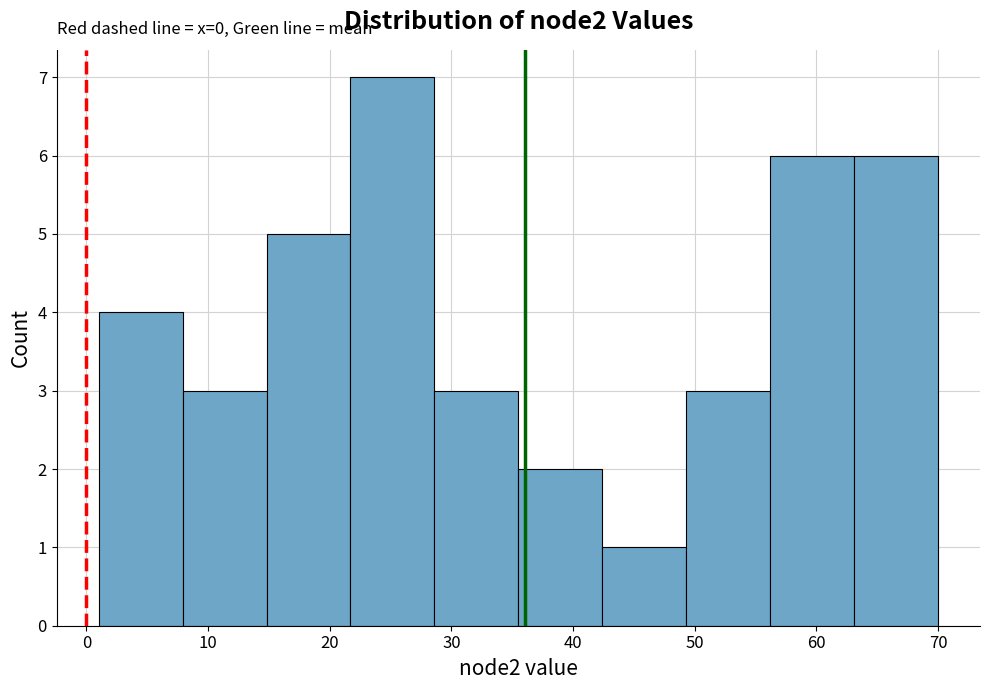

Which range on the x-axis has the tallest bar?

21.7 to 28.6